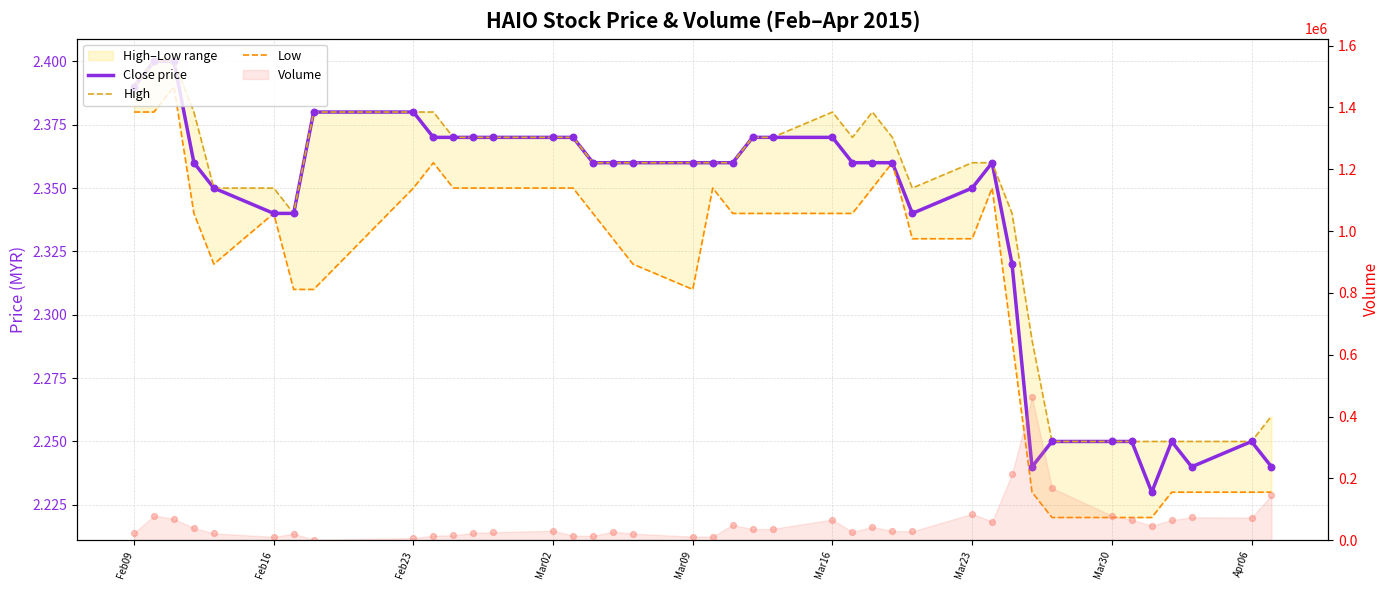

Which series has the largest Y range (max minus min)?

Close price